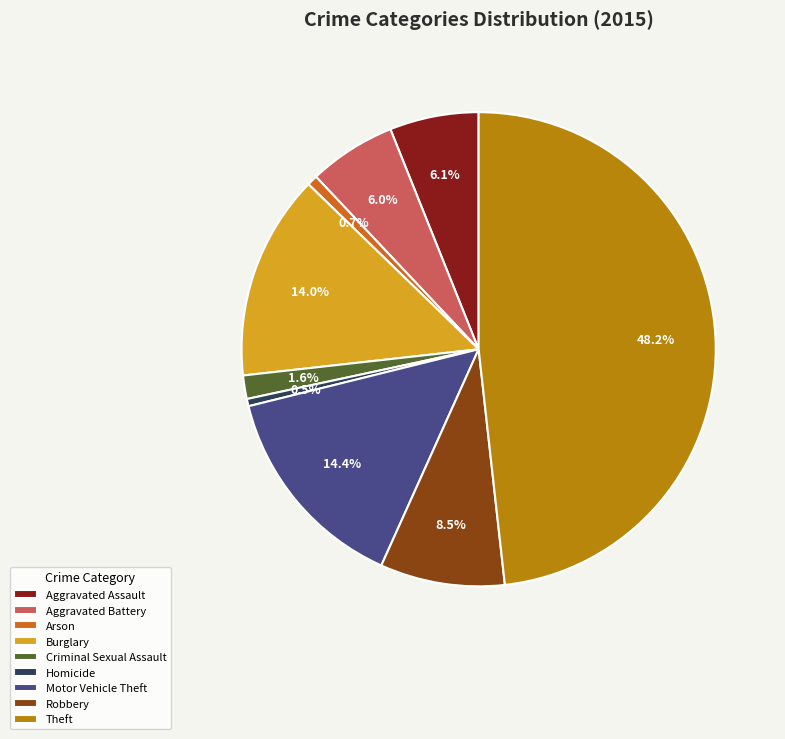

How many slices are in this pie chart?

9